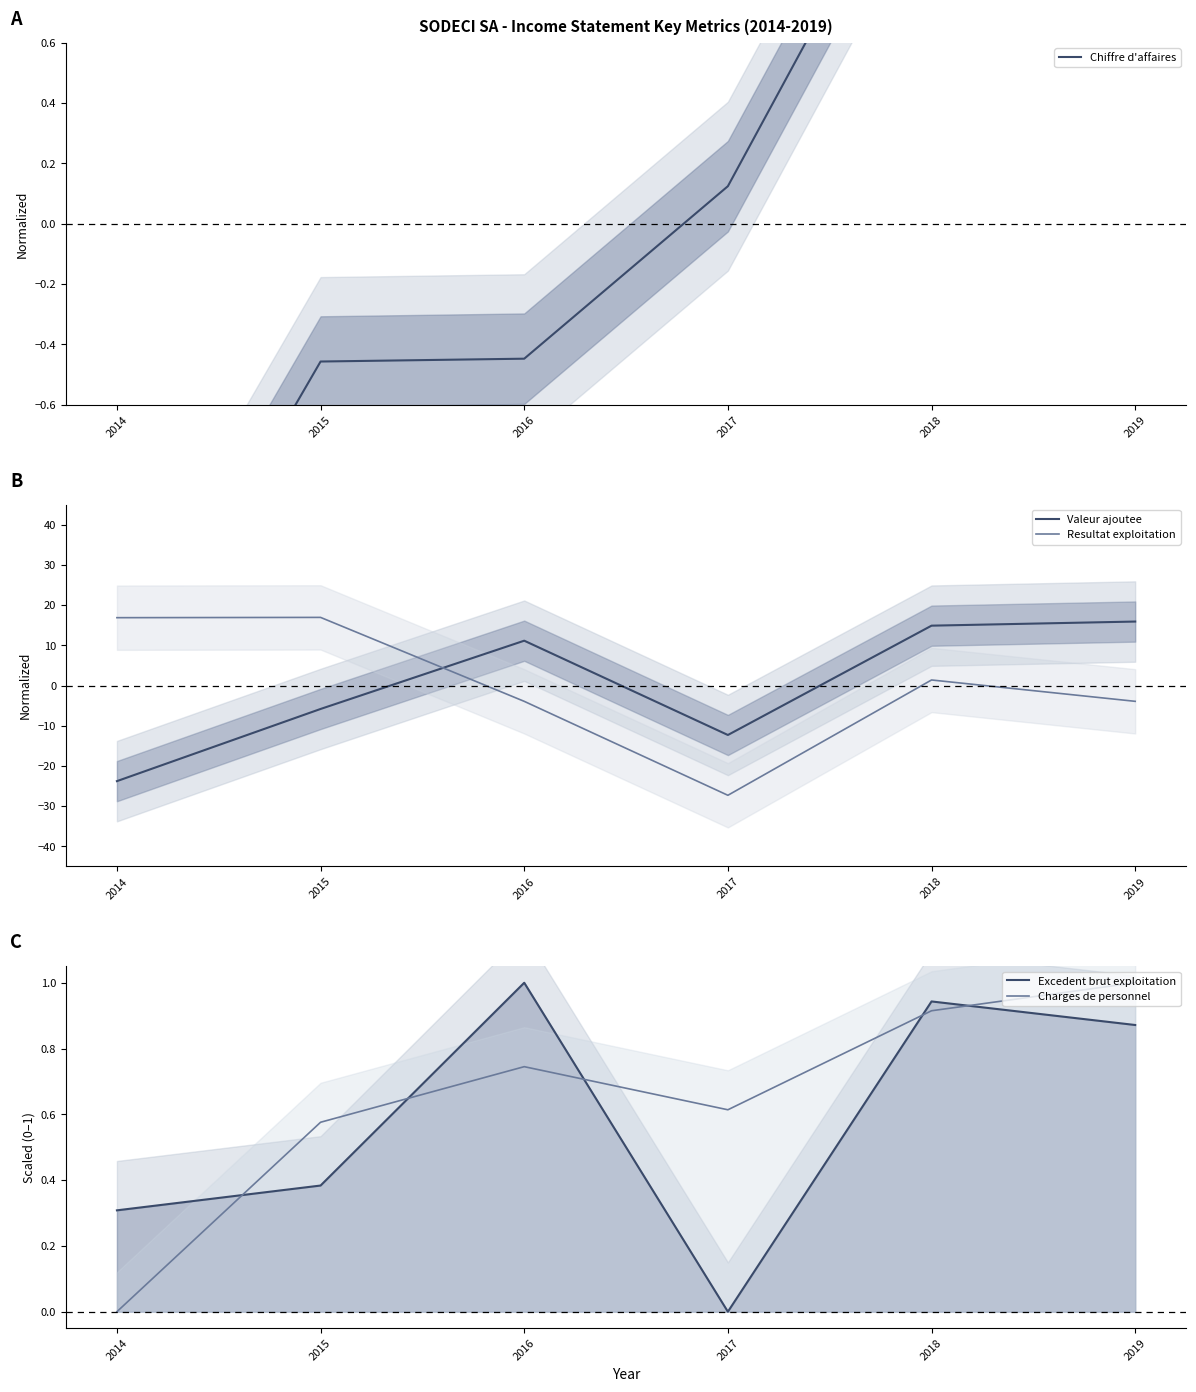

List the series in order of their peak value, highest first.

Resultat exploitation, Valeur ajoutee, Chiffre d'affaires, Excedent brut exploitation, Charges de personnel